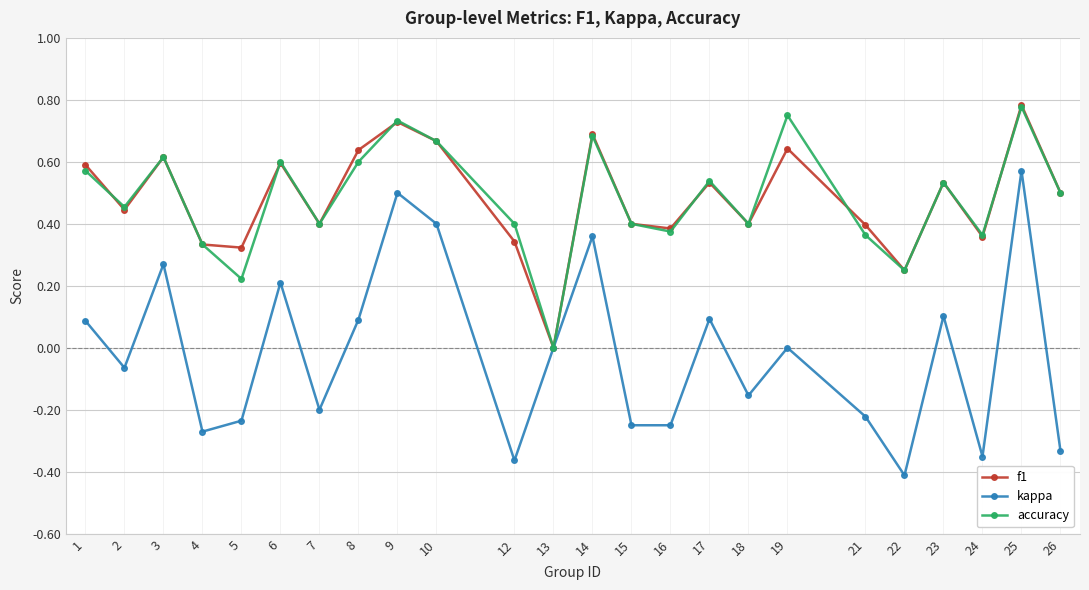

Which series has the widest spread of values?

kappa